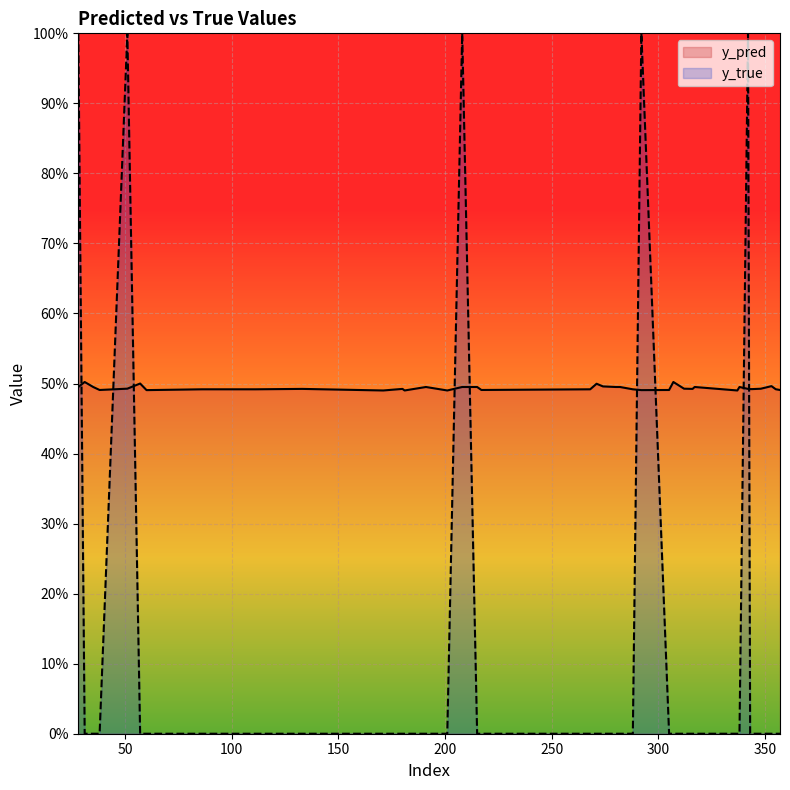

True or false: y_pred and y_true intersect in this chart.

True